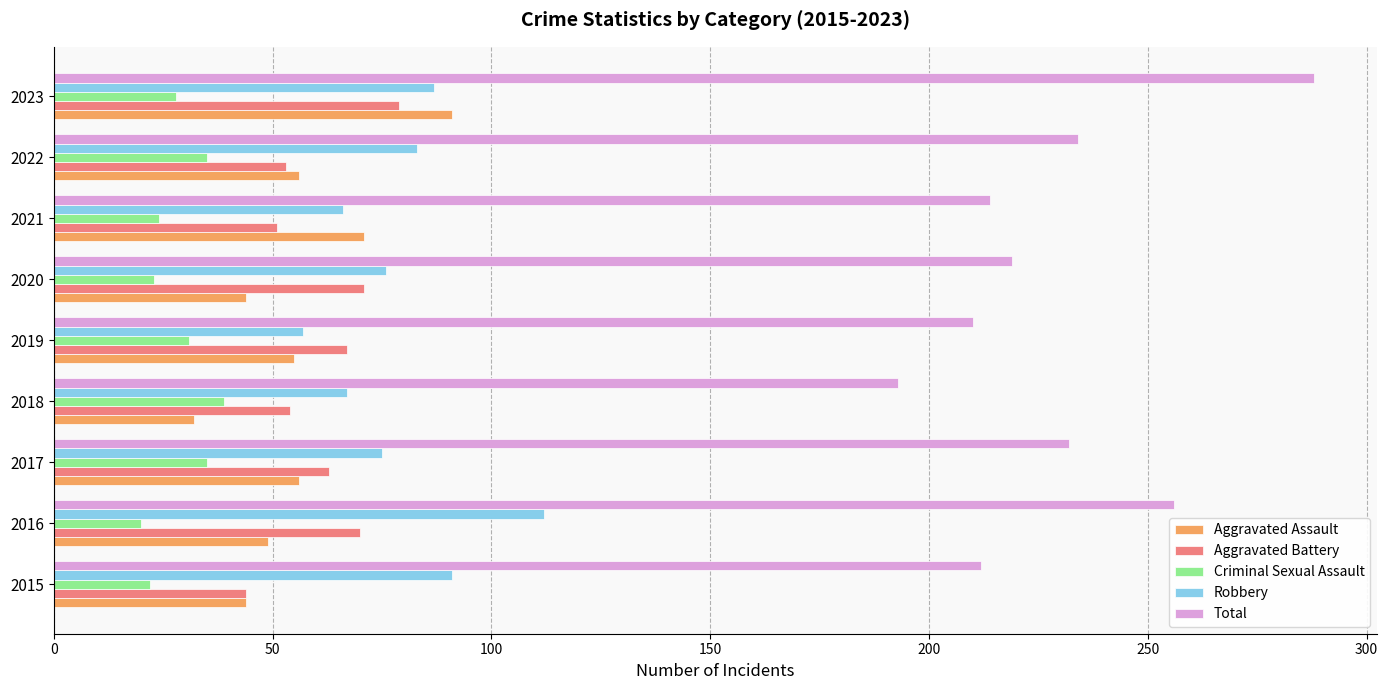

Read the Robbery value at 2023.

87